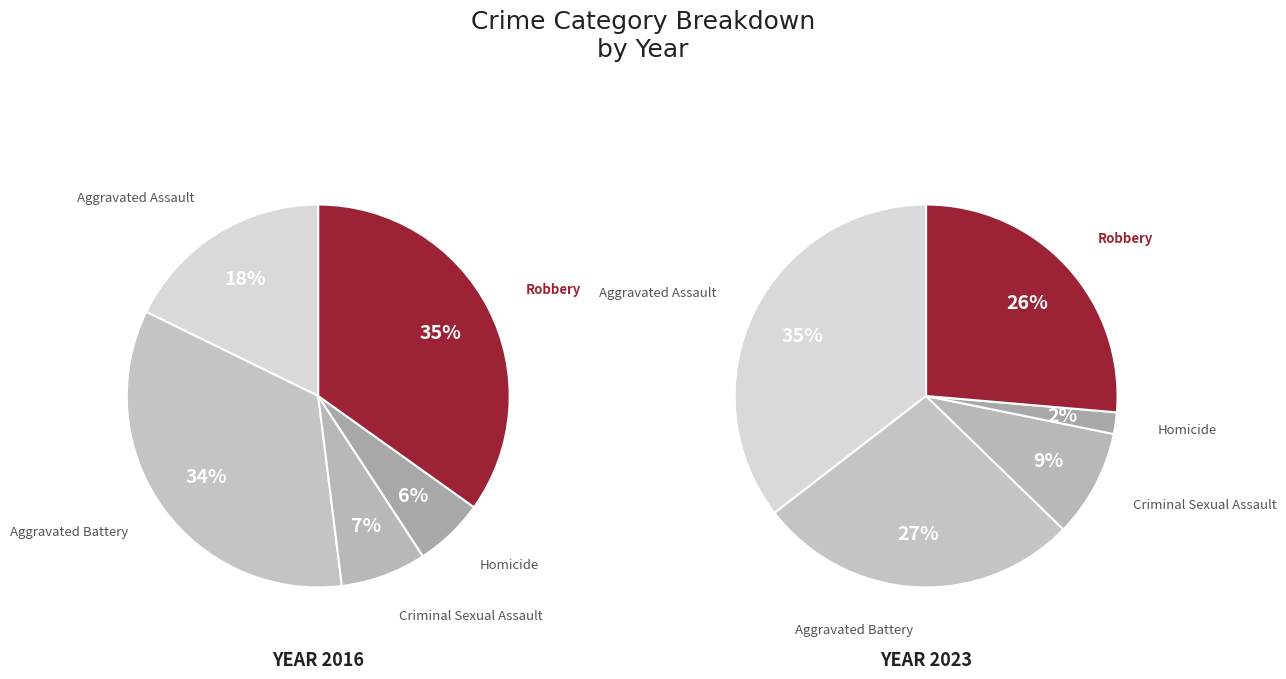

Which slice is the smallest?

Homicide